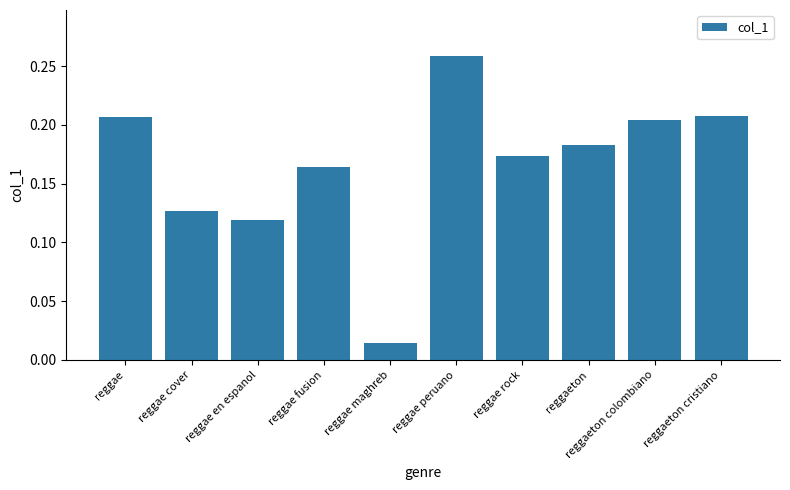

Which label corresponds to the smallest value in the chart?

reggae maghreb